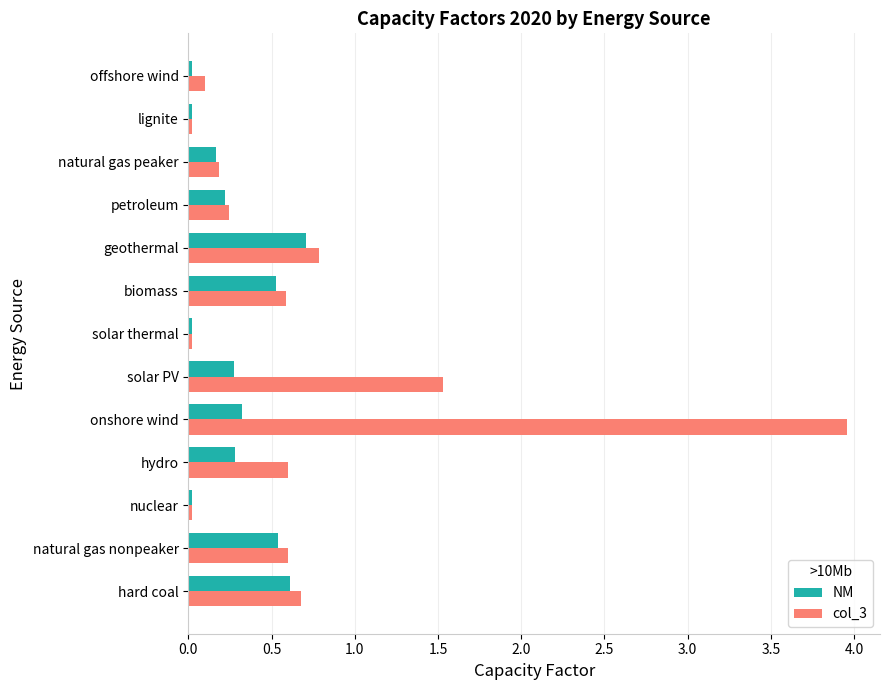

What is the greatest value displayed?

4.0